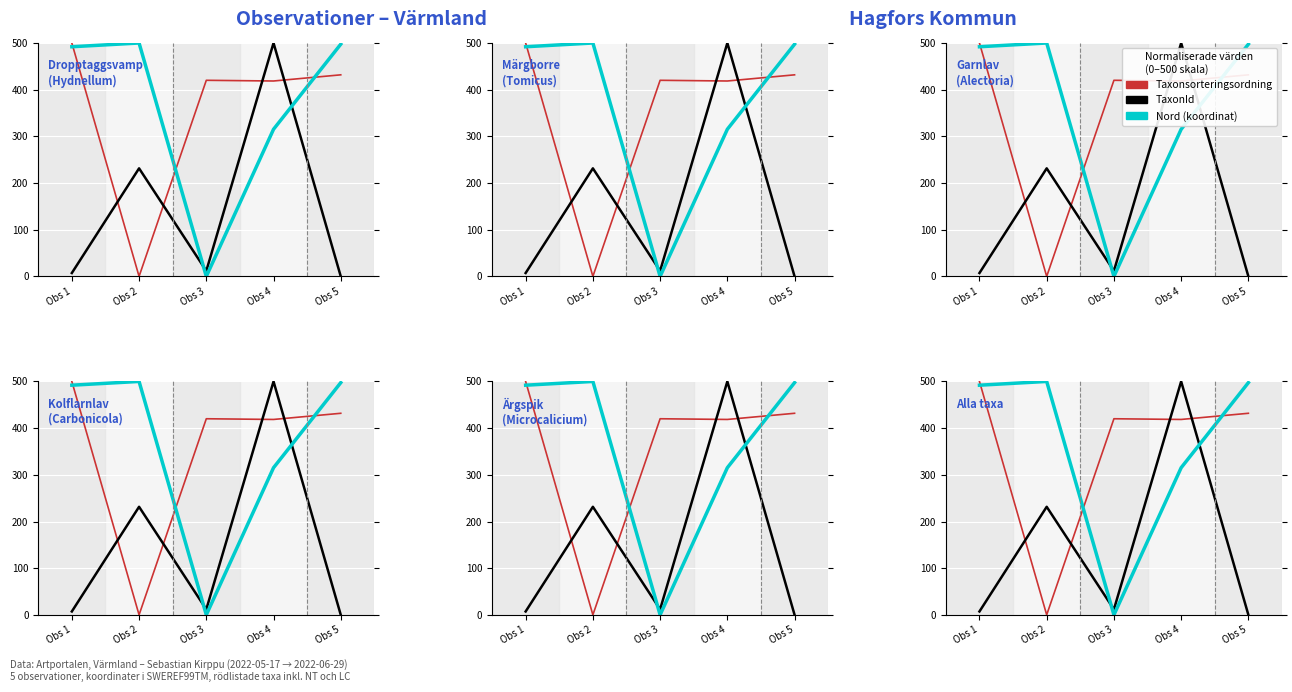

What is the difference between the TaxonId values at Obs 3 and Obs 4?

488.2